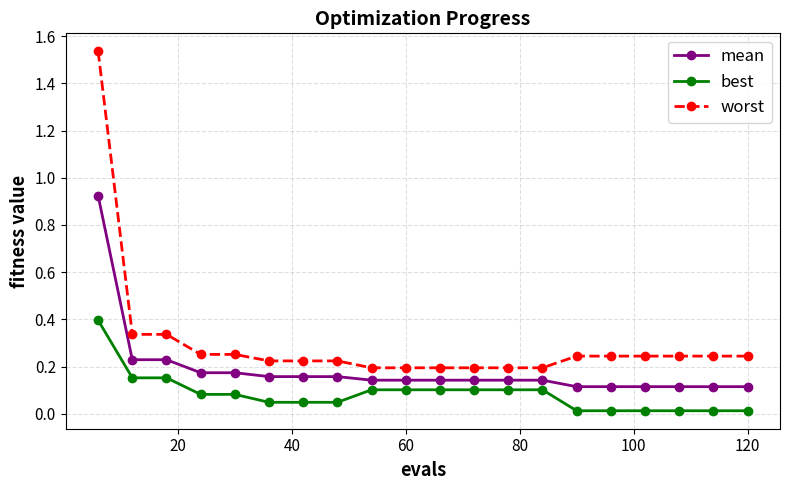

Which series has the widest spread of values?

worst